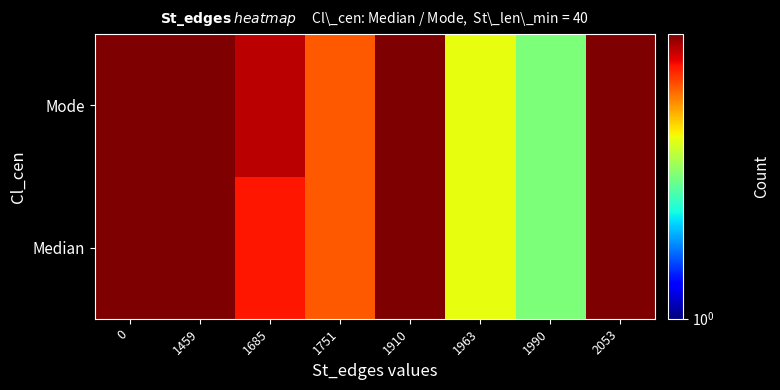

What is the greatest value displayed?

9